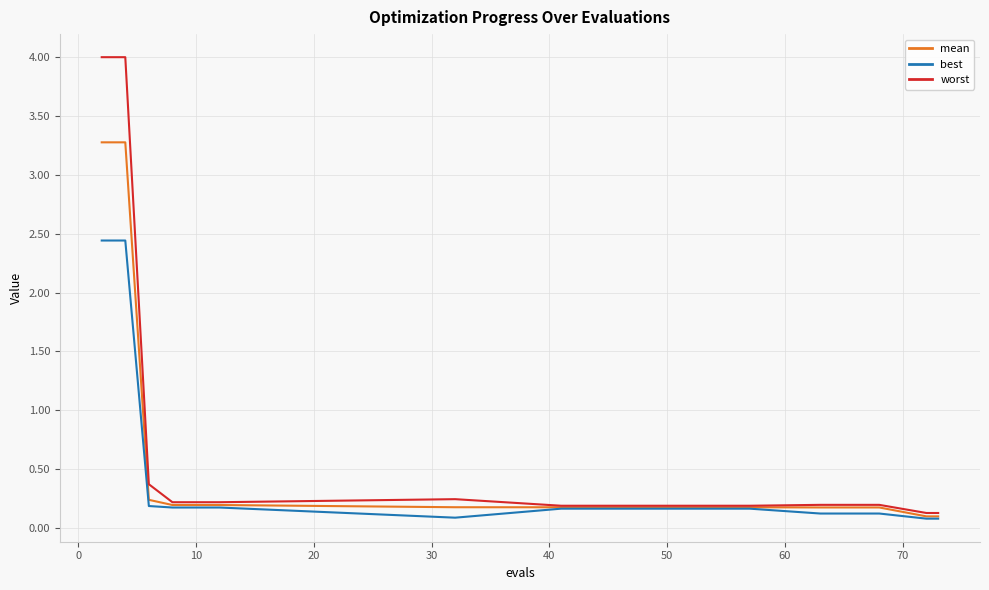

What is the lowest value of the best series?

0.1